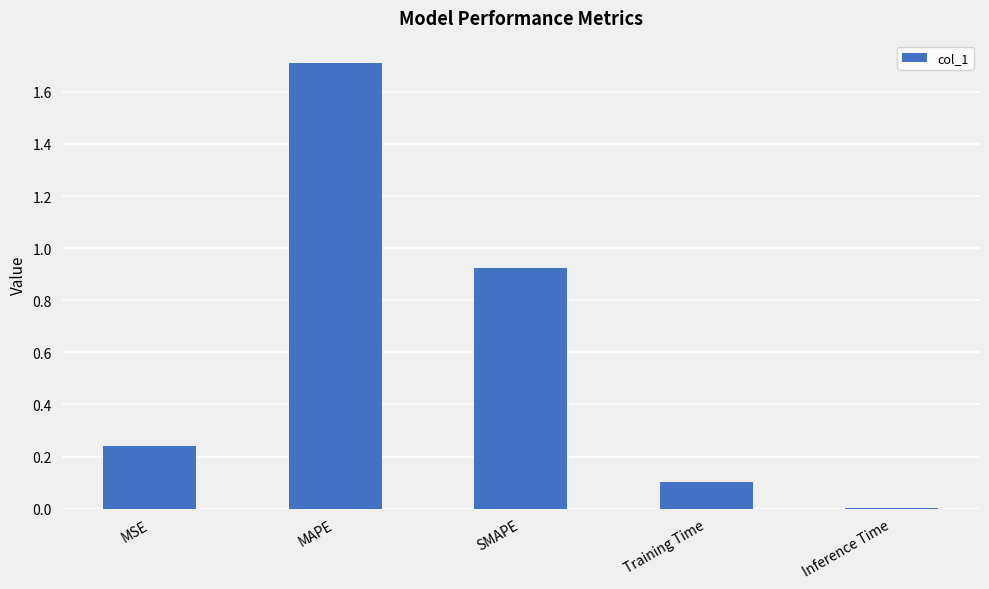

What is the approximate value at MAPE?

1.7